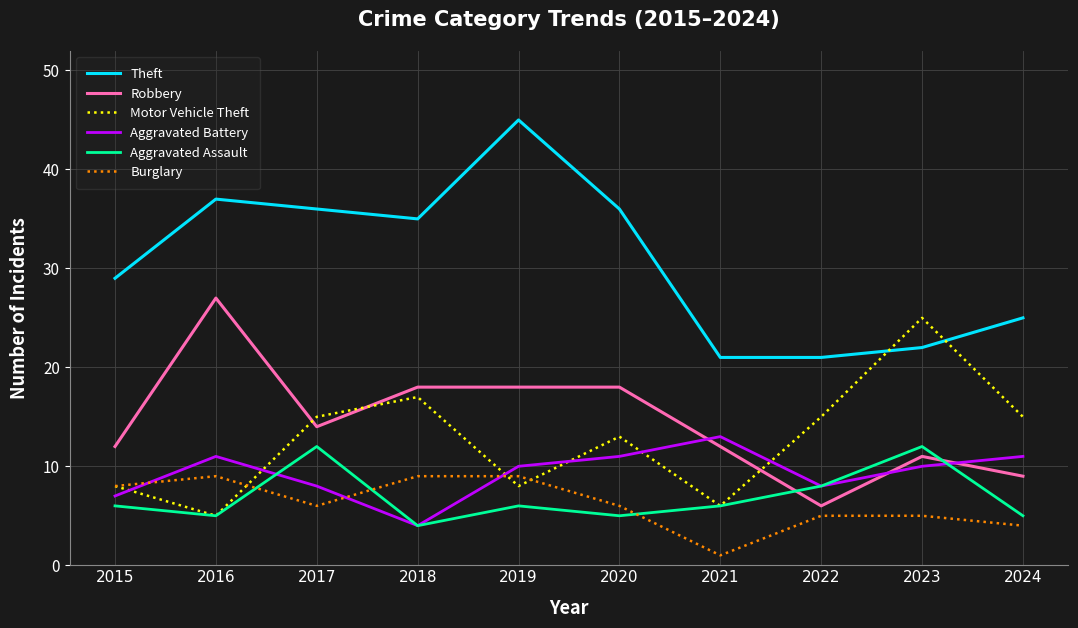

Read the Aggravated Assault value at 2020.

5